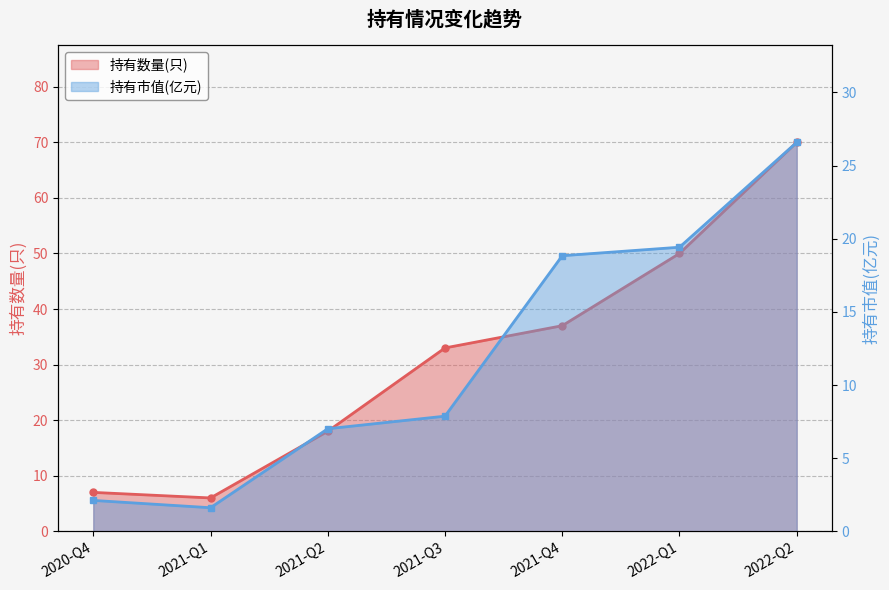

True or false: 持有数量(只) and 持有市值(亿元) cross at least once.

False